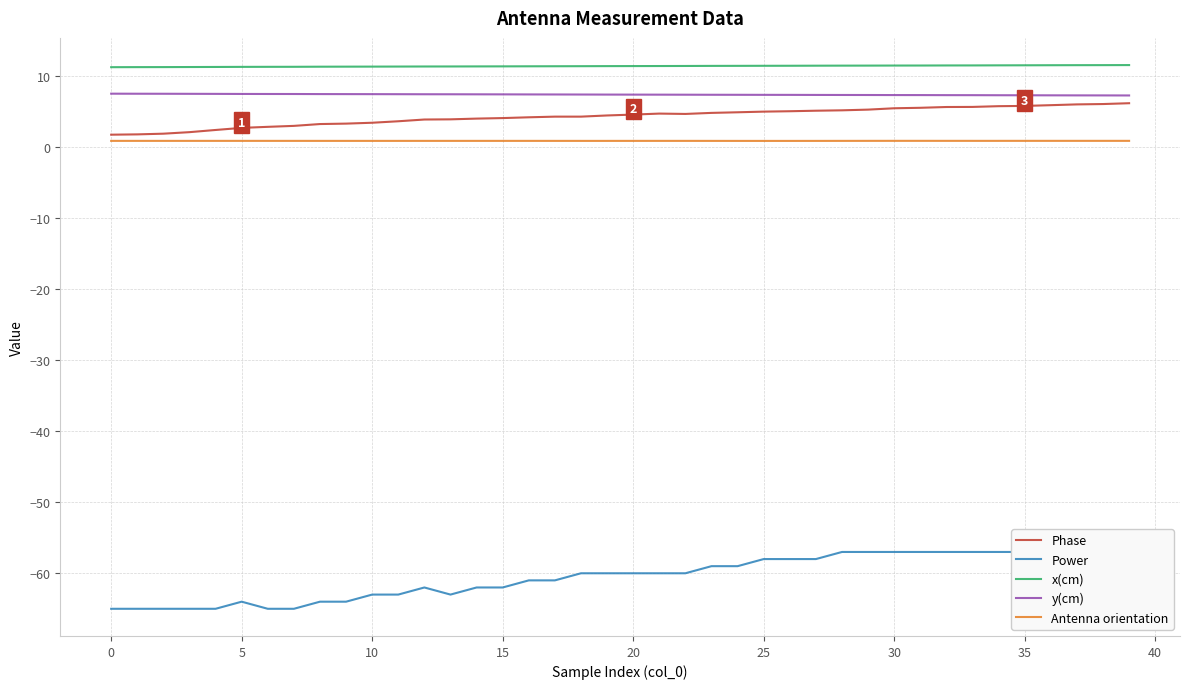

Count the number of categories in the chart.

40